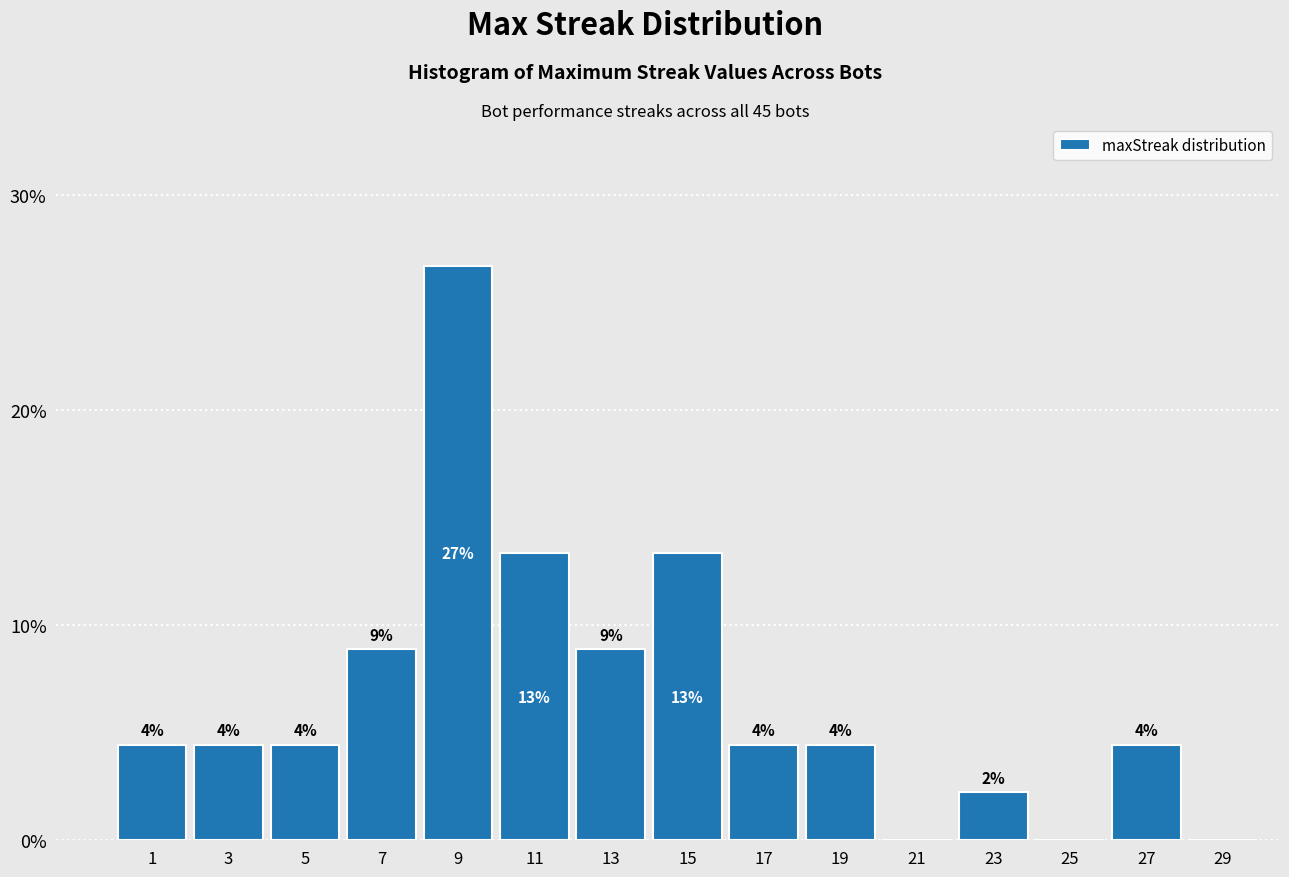

Are the bars horizontal?

No